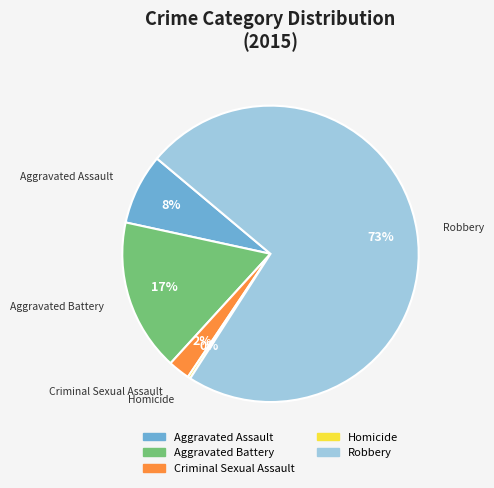

To the nearest percent, what portion does Aggravated Battery represent?

17%